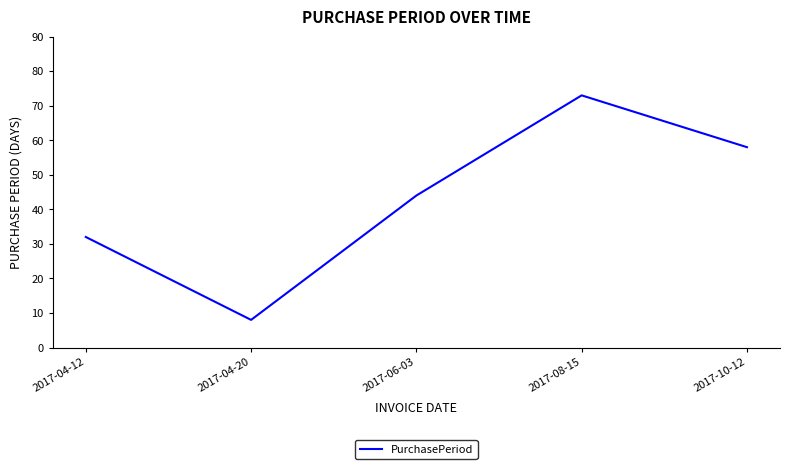

What is the greatest value displayed?

73